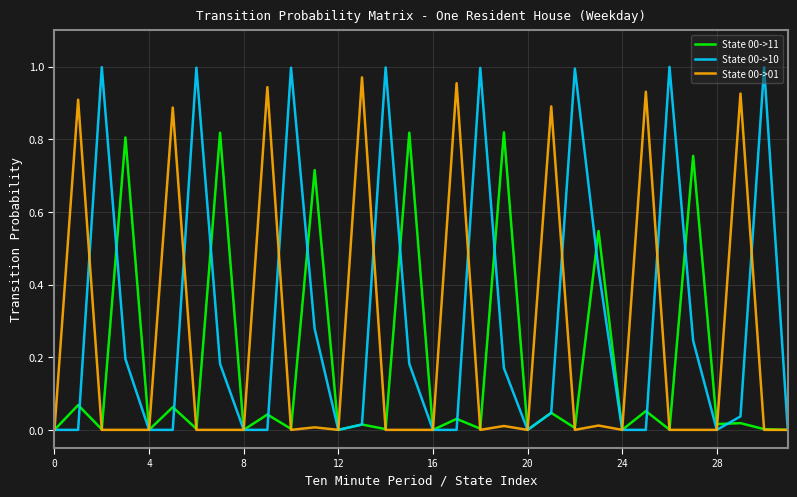

List the series in order of their overall mean, lowest first.

State 00->11, State 00->01, State 00->10